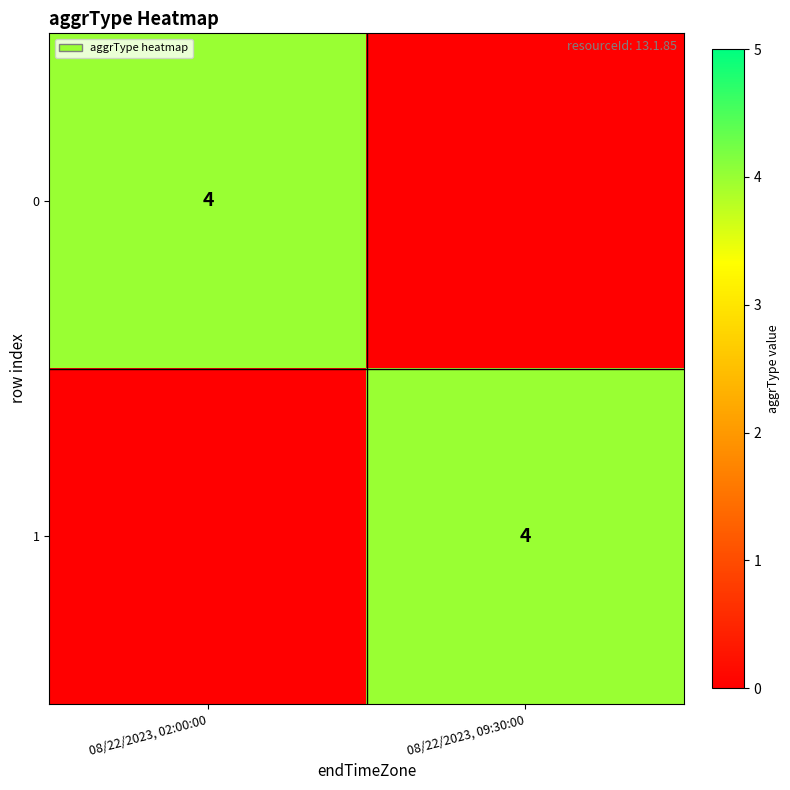

The value of 1 at 08/22/2023, 09:30:00 is 4. True or false?

True